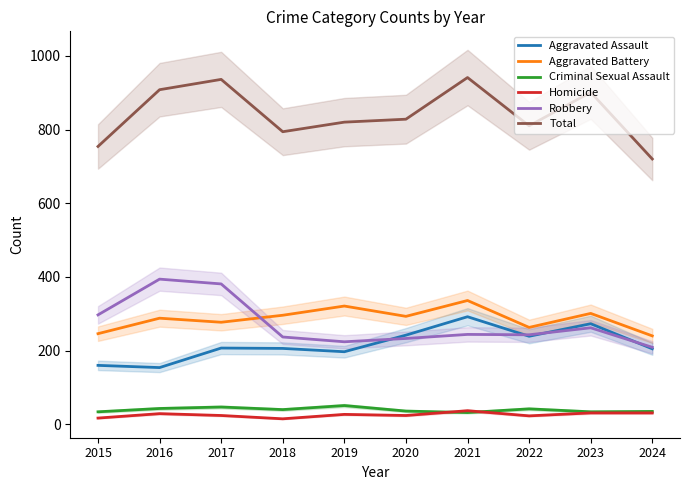

Reading left to right, what are all the values shown in this chart?

Aggravated Assault: 2015=160	2016=154	2017=207	2018=206	2019=197	2020=242	2021=292	2022=239	2023=273	2024=205
Aggravated Battery: 2015=246	2016=288	2017=277	2018=296	2019=321	2020=293	2021=336	2022=263	2023=301	2024=240
Criminal Sexual Assault: 2015=34	2016=43	2017=47	2018=40	2019=51	2020=36	2021=32	2022=42	2023=34	2024=35
Homicide: 2015=17	2016=29	2017=24	2018=15	2019=27	2020=24	2021=37	2022=23	2023=31	2024=31
Robbery: 2015=297	2016=394	2017=381	2018=237	2019=224	2020=233	2021=244	2022=243	2023=262	2024=209
Total: 2015=754	2016=908	2017=936	2018=794	2019=820	2020=828	2021=941	2022=810	2023=901	2024=720